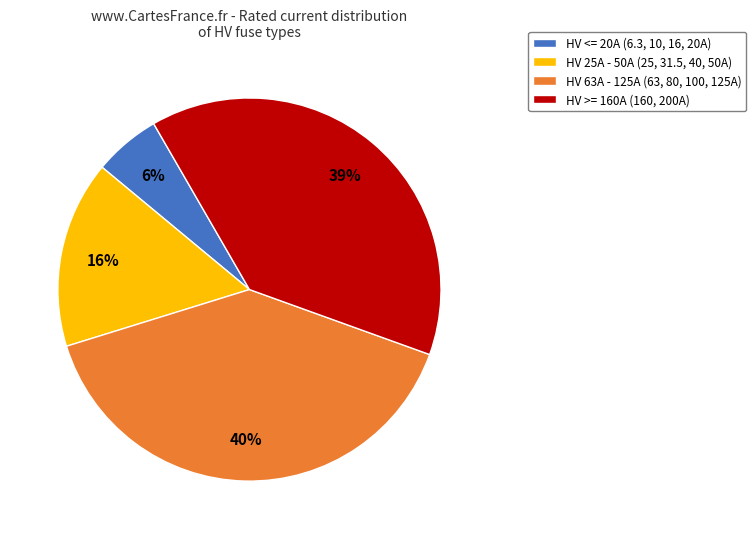

True or false: HV >= 160A (160, 200A) accounts for 28% of the total.

False